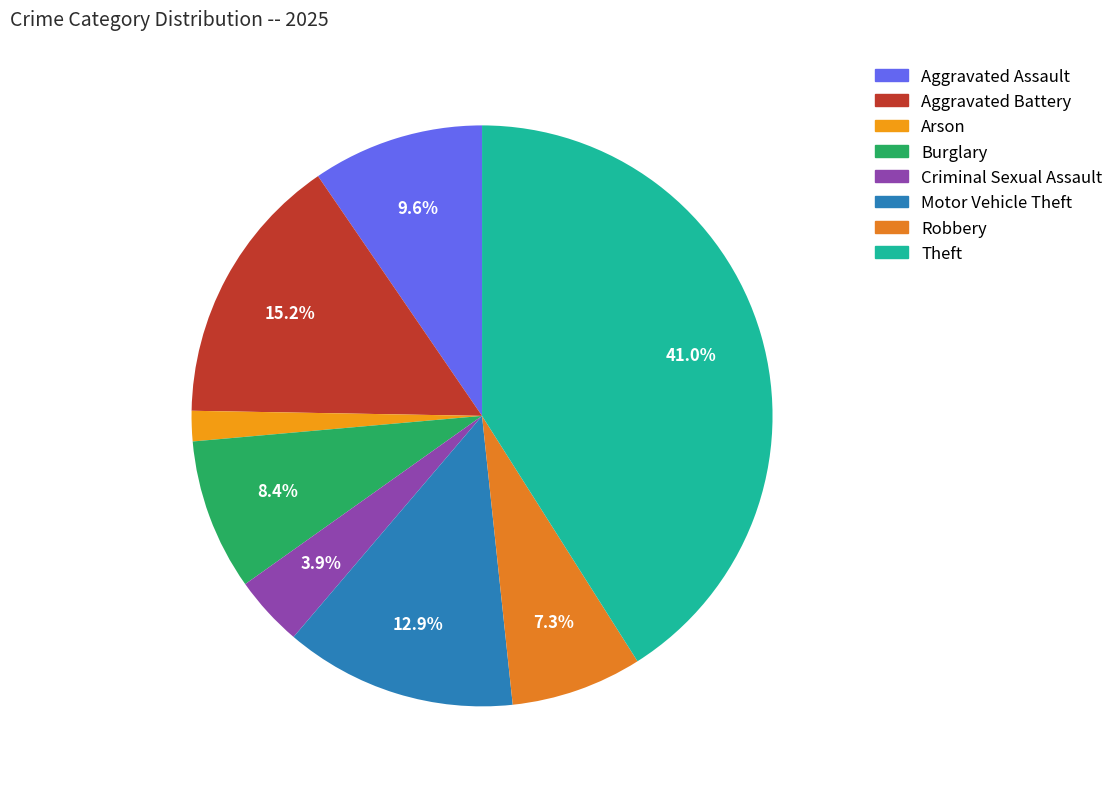

Does any single category account for the majority?

No